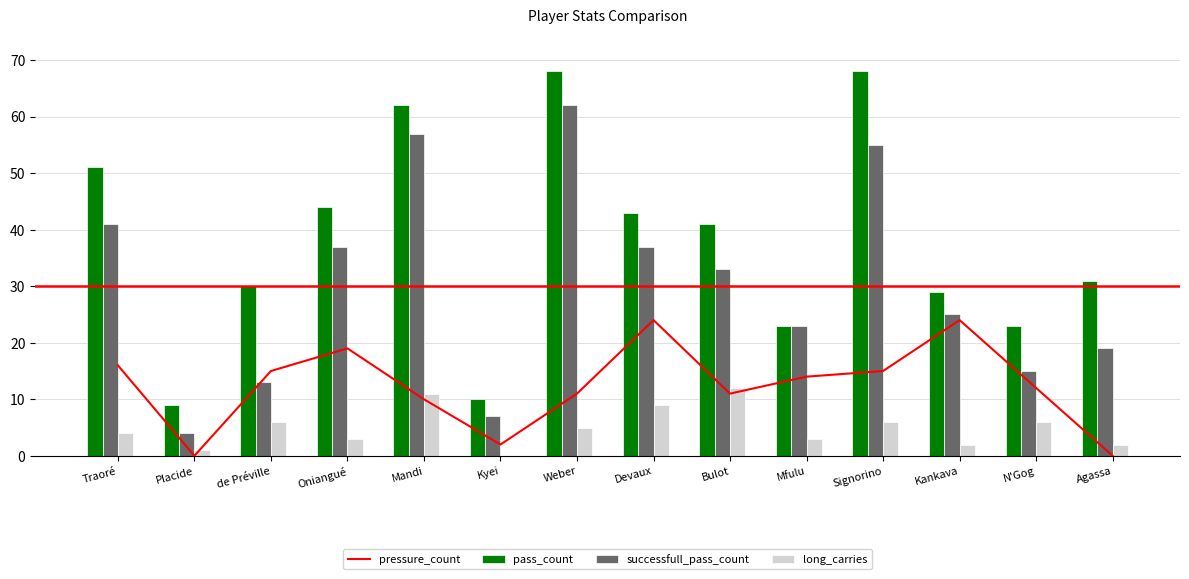

The long_carries series shows 2 at Agassa. True or false?

True